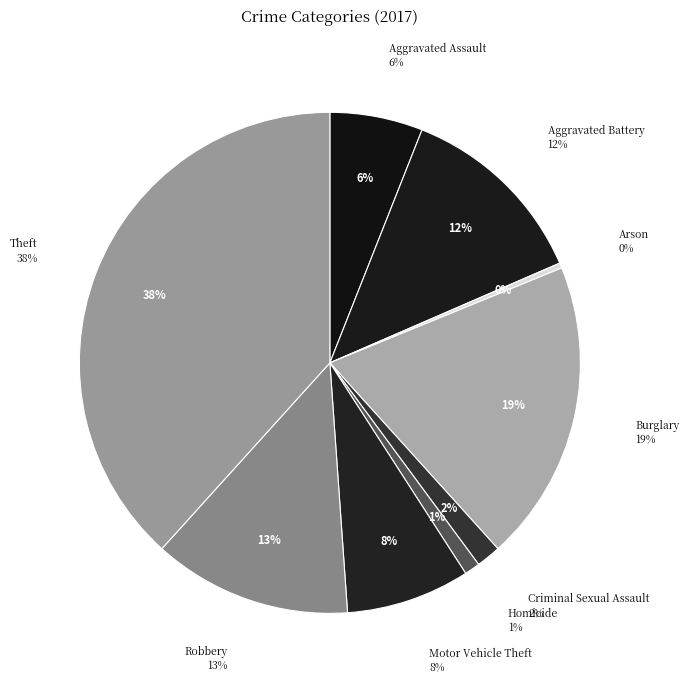

Which category has the smallest portion of the pie?

Arson